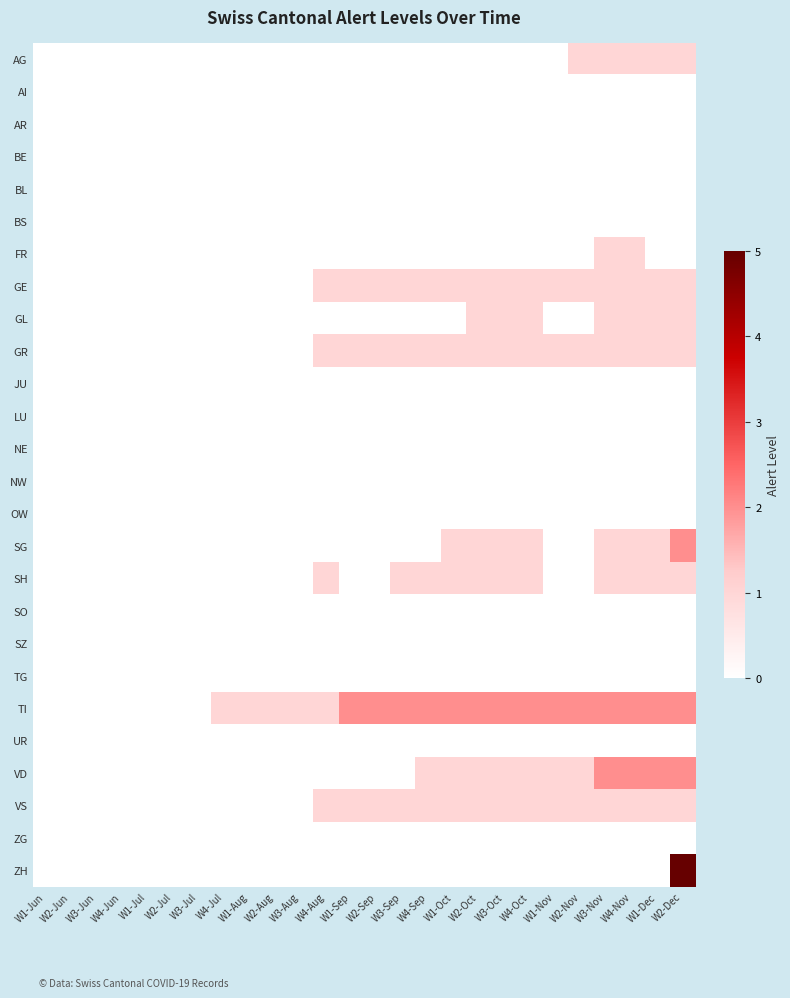

Reading right to left, transcribe all the data shown in this chart.

AG: W2-Dec=1	W1-Dec=1	W4-Nov=1	W3-Nov=1	W2-Nov=1	W1-Nov=0	W4-Oct=0	W3-Oct=0	W2-Oct=0	W1-Oct=0	W4-Sep=0	W3-Sep=0	W2-Sep=0	W1-Sep=0	W4-Aug=0	W3-Aug=0	W2-Aug=0	W1-Aug=0	W4-Jul=0	W3-Jul=0	W2-Jul=0	W1-Jul=0	W4-Jun=0	W3-Jun=0	W2-Jun=0	W1-Jun=0
AI: W2-Dec=0	W1-Dec=0	W4-Nov=0	W3-Nov=0	W2-Nov=0	W1-Nov=0	W4-Oct=0	W3-Oct=0	W2-Oct=0	W1-Oct=0	W4-Sep=0	W3-Sep=0	W2-Sep=0	W1-Sep=0	W4-Aug=0	W3-Aug=0	W2-Aug=0	W1-Aug=0	W4-Jul=0	W3-Jul=0	W2-Jul=0	W1-Jul=0	W4-Jun=0	W3-Jun=0	W2-Jun=0	W1-Jun=0
AR: W2-Dec=0	W1-Dec=0	W4-Nov=0	W3-Nov=0	W2-Nov=0	W1-Nov=0	W4-Oct=0	W3-Oct=0	W2-Oct=0	W1-Oct=0	W4-Sep=0	W3-Sep=0	W2-Sep=0	W1-Sep=0	W4-Aug=0	W3-Aug=0	W2-Aug=0	W1-Aug=0	W4-Jul=0	W3-Jul=0	W2-Jul=0	W1-Jul=0	W4-Jun=0	W3-Jun=0	W2-Jun=0	W1-Jun=0
BE: W2-Dec=0	W1-Dec=0	W4-Nov=0	W3-Nov=0	W2-Nov=0	W1-Nov=0	W4-Oct=0	W3-Oct=0	W2-Oct=0	W1-Oct=0	W4-Sep=0	W3-Sep=0	W2-Sep=0	W1-Sep=0	W4-Aug=0	W3-Aug=0	W2-Aug=0	W1-Aug=0	W4-Jul=0	W3-Jul=0	W2-Jul=0	W1-Jul=0	W4-Jun=0	W3-Jun=0	W2-Jun=0	W1-Jun=0
BL: W2-Dec=0	W1-Dec=0	W4-Nov=0	W3-Nov=0	W2-Nov=0	W1-Nov=0	W4-Oct=0	W3-Oct=0	W2-Oct=0	W1-Oct=0	W4-Sep=0	W3-Sep=0	W2-Sep=0	W1-Sep=0	W4-Aug=0	W3-Aug=0	W2-Aug=0	W1-Aug=0	W4-Jul=0	W3-Jul=0	W2-Jul=0	W1-Jul=0	W4-Jun=0	W3-Jun=0	W2-Jun=0	W1-Jun=0
BS: W2-Dec=0	W1-Dec=0	W4-Nov=0	W3-Nov=0	W2-Nov=0	W1-Nov=0	W4-Oct=0	W3-Oct=0	W2-Oct=0	W1-Oct=0	W4-Sep=0	W3-Sep=0	W2-Sep=0	W1-Sep=0	W4-Aug=0	W3-Aug=0	W2-Aug=0	W1-Aug=0	W4-Jul=0	W3-Jul=0	W2-Jul=0	W1-Jul=0	W4-Jun=0	W3-Jun=0	W2-Jun=0	W1-Jun=0
FR: W2-Dec=0	W1-Dec=0	W4-Nov=1	W3-Nov=1	W2-Nov=0	W1-Nov=0	W4-Oct=0	W3-Oct=0	W2-Oct=0	W1-Oct=0	W4-Sep=0	W3-Sep=0	W2-Sep=0	W1-Sep=0	W4-Aug=0	W3-Aug=0	W2-Aug=0	W1-Aug=0	W4-Jul=0	W3-Jul=0	W2-Jul=0	W1-Jul=0	W4-Jun=0	W3-Jun=0	W2-Jun=0	W1-Jun=0
GE: W2-Dec=1	W1-Dec=1	W4-Nov=1	W3-Nov=1	W2-Nov=1	W1-Nov=1	W4-Oct=1	W3-Oct=1	W2-Oct=1	W1-Oct=1	W4-Sep=1	W3-Sep=1	W2-Sep=1	W1-Sep=1	W4-Aug=1	W3-Aug=0	W2-Aug=0	W1-Aug=0	W4-Jul=0	W3-Jul=0	W2-Jul=0	W1-Jul=0	W4-Jun=0	W3-Jun=0	W2-Jun=0	W1-Jun=0
GL: W2-Dec=1	W1-Dec=1	W4-Nov=1	W3-Nov=1	W2-Nov=0	W1-Nov=0	W4-Oct=1	W3-Oct=1	W2-Oct=1	W1-Oct=0	W4-Sep=0	W3-Sep=0	W2-Sep=0	W1-Sep=0	W4-Aug=0	W3-Aug=0	W2-Aug=0	W1-Aug=0	W4-Jul=0	W3-Jul=0	W2-Jul=0	W1-Jul=0	W4-Jun=0	W3-Jun=0	W2-Jun=0	W1-Jun=0
GR: W2-Dec=1	W1-Dec=1	W4-Nov=1	W3-Nov=1	W2-Nov=1	W1-Nov=1	W4-Oct=1	W3-Oct=1	W2-Oct=1	W1-Oct=1	W4-Sep=1	W3-Sep=1	W2-Sep=1	W1-Sep=1	W4-Aug=1	W3-Aug=0	W2-Aug=0	W1-Aug=0	W4-Jul=0	W3-Jul=0	W2-Jul=0	W1-Jul=0	W4-Jun=0	W3-Jun=0	W2-Jun=0	W1-Jun=0
JU: W2-Dec=0	W1-Dec=0	W4-Nov=0	W3-Nov=0	W2-Nov=0	W1-Nov=0	W4-Oct=0	W3-Oct=0	W2-Oct=0	W1-Oct=0	W4-Sep=0	W3-Sep=0	W2-Sep=0	W1-Sep=0	W4-Aug=0	W3-Aug=0	W2-Aug=0	W1-Aug=0	W4-Jul=0	W3-Jul=0	W2-Jul=0	W1-Jul=0	W4-Jun=0	W3-Jun=0	W2-Jun=0	W1-Jun=0
LU: W2-Dec=0	W1-Dec=0	W4-Nov=0	W3-Nov=0	W2-Nov=0	W1-Nov=0	W4-Oct=0	W3-Oct=0	W2-Oct=0	W1-Oct=0	W4-Sep=0	W3-Sep=0	W2-Sep=0	W1-Sep=0	W4-Aug=0	W3-Aug=0	W2-Aug=0	W1-Aug=0	W4-Jul=0	W3-Jul=0	W2-Jul=0	W1-Jul=0	W4-Jun=0	W3-Jun=0	W2-Jun=0	W1-Jun=0
NE: W2-Dec=0	W1-Dec=0	W4-Nov=0	W3-Nov=0	W2-Nov=0	W1-Nov=0	W4-Oct=0	W3-Oct=0	W2-Oct=0	W1-Oct=0	W4-Sep=0	W3-Sep=0	W2-Sep=0	W1-Sep=0	W4-Aug=0	W3-Aug=0	W2-Aug=0	W1-Aug=0	W4-Jul=0	W3-Jul=0	W2-Jul=0	W1-Jul=0	W4-Jun=0	W3-Jun=0	W2-Jun=0	W1-Jun=0
NW: W2-Dec=0	W1-Dec=0	W4-Nov=0	W3-Nov=0	W2-Nov=0	W1-Nov=0	W4-Oct=0	W3-Oct=0	W2-Oct=0	W1-Oct=0	W4-Sep=0	W3-Sep=0	W2-Sep=0	W1-Sep=0	W4-Aug=0	W3-Aug=0	W2-Aug=0	W1-Aug=0	W4-Jul=0	W3-Jul=0	W2-Jul=0	W1-Jul=0	W4-Jun=0	W3-Jun=0	W2-Jun=0	W1-Jun=0
OW: W2-Dec=0	W1-Dec=0	W4-Nov=0	W3-Nov=0	W2-Nov=0	W1-Nov=0	W4-Oct=0	W3-Oct=0	W2-Oct=0	W1-Oct=0	W4-Sep=0	W3-Sep=0	W2-Sep=0	W1-Sep=0	W4-Aug=0	W3-Aug=0	W2-Aug=0	W1-Aug=0	W4-Jul=0	W3-Jul=0	W2-Jul=0	W1-Jul=0	W4-Jun=0	W3-Jun=0	W2-Jun=0	W1-Jun=0
SG: W2-Dec=2	W1-Dec=1	W4-Nov=1	W3-Nov=1	W2-Nov=0	W1-Nov=0	W4-Oct=1	W3-Oct=1	W2-Oct=1	W1-Oct=1	W4-Sep=0	W3-Sep=0	W2-Sep=0	W1-Sep=0	W4-Aug=0	W3-Aug=0	W2-Aug=0	W1-Aug=0	W4-Jul=0	W3-Jul=0	W2-Jul=0	W1-Jul=0	W4-Jun=0	W3-Jun=0	W2-Jun=0	W1-Jun=0
SH: W2-Dec=1	W1-Dec=1	W4-Nov=1	W3-Nov=1	W2-Nov=0	W1-Nov=0	W4-Oct=1	W3-Oct=1	W2-Oct=1	W1-Oct=1	W4-Sep=1	W3-Sep=1	W2-Sep=0	W1-Sep=0	W4-Aug=1	W3-Aug=0	W2-Aug=0	W1-Aug=0	W4-Jul=0	W3-Jul=0	W2-Jul=0	W1-Jul=0	W4-Jun=0	W3-Jun=0	W2-Jun=0	W1-Jun=0
SO: W2-Dec=0	W1-Dec=0	W4-Nov=0	W3-Nov=0	W2-Nov=0	W1-Nov=0	W4-Oct=0	W3-Oct=0	W2-Oct=0	W1-Oct=0	W4-Sep=0	W3-Sep=0	W2-Sep=0	W1-Sep=0	W4-Aug=0	W3-Aug=0	W2-Aug=0	W1-Aug=0	W4-Jul=0	W3-Jul=0	W2-Jul=0	W1-Jul=0	W4-Jun=0	W3-Jun=0	W2-Jun=0	W1-Jun=0
SZ: W2-Dec=0	W1-Dec=0	W4-Nov=0	W3-Nov=0	W2-Nov=0	W1-Nov=0	W4-Oct=0	W3-Oct=0	W2-Oct=0	W1-Oct=0	W4-Sep=0	W3-Sep=0	W2-Sep=0	W1-Sep=0	W4-Aug=0	W3-Aug=0	W2-Aug=0	W1-Aug=0	W4-Jul=0	W3-Jul=0	W2-Jul=0	W1-Jul=0	W4-Jun=0	W3-Jun=0	W2-Jun=0	W1-Jun=0
TG: W2-Dec=0	W1-Dec=0	W4-Nov=0	W3-Nov=0	W2-Nov=0	W1-Nov=0	W4-Oct=0	W3-Oct=0	W2-Oct=0	W1-Oct=0	W4-Sep=0	W3-Sep=0	W2-Sep=0	W1-Sep=0	W4-Aug=0	W3-Aug=0	W2-Aug=0	W1-Aug=0	W4-Jul=0	W3-Jul=0	W2-Jul=0	W1-Jul=0	W4-Jun=0	W3-Jun=0	W2-Jun=0	W1-Jun=0
TI: W2-Dec=2	W1-Dec=2	W4-Nov=2	W3-Nov=2	W2-Nov=2	W1-Nov=2	W4-Oct=2	W3-Oct=2	W2-Oct=2	W1-Oct=2	W4-Sep=2	W3-Sep=2	W2-Sep=2	W1-Sep=2	W4-Aug=1	W3-Aug=1	W2-Aug=1	W1-Aug=1	W4-Jul=1	W3-Jul=0	W2-Jul=0	W1-Jul=0	W4-Jun=0	W3-Jun=0	W2-Jun=0	W1-Jun=0
UR: W2-Dec=0	W1-Dec=0	W4-Nov=0	W3-Nov=0	W2-Nov=0	W1-Nov=0	W4-Oct=0	W3-Oct=0	W2-Oct=0	W1-Oct=0	W4-Sep=0	W3-Sep=0	W2-Sep=0	W1-Sep=0	W4-Aug=0	W3-Aug=0	W2-Aug=0	W1-Aug=0	W4-Jul=0	W3-Jul=0	W2-Jul=0	W1-Jul=0	W4-Jun=0	W3-Jun=0	W2-Jun=0	W1-Jun=0
VD: W2-Dec=2	W1-Dec=2	W4-Nov=2	W3-Nov=2	W2-Nov=1	W1-Nov=1	W4-Oct=1	W3-Oct=1	W2-Oct=1	W1-Oct=1	W4-Sep=1	W3-Sep=0	W2-Sep=0	W1-Sep=0	W4-Aug=0	W3-Aug=0	W2-Aug=0	W1-Aug=0	W4-Jul=0	W3-Jul=0	W2-Jul=0	W1-Jul=0	W4-Jun=0	W3-Jun=0	W2-Jun=0	W1-Jun=0
VS: W2-Dec=1	W1-Dec=1	W4-Nov=1	W3-Nov=1	W2-Nov=1	W1-Nov=1	W4-Oct=1	W3-Oct=1	W2-Oct=1	W1-Oct=1	W4-Sep=1	W3-Sep=1	W2-Sep=1	W1-Sep=1	W4-Aug=1	W3-Aug=0	W2-Aug=0	W1-Aug=0	W4-Jul=0	W3-Jul=0	W2-Jul=0	W1-Jul=0	W4-Jun=0	W3-Jun=0	W2-Jun=0	W1-Jun=0
ZG: W2-Dec=0	W1-Dec=0	W4-Nov=0	W3-Nov=0	W2-Nov=0	W1-Nov=0	W4-Oct=0	W3-Oct=0	W2-Oct=0	W1-Oct=0	W4-Sep=0	W3-Sep=0	W2-Sep=0	W1-Sep=0	W4-Aug=0	W3-Aug=0	W2-Aug=0	W1-Aug=0	W4-Jul=0	W3-Jul=0	W2-Jul=0	W1-Jul=0	W4-Jun=0	W3-Jun=0	W2-Jun=0	W1-Jun=0
ZH: W2-Dec=5	W1-Dec=0	W4-Nov=0	W3-Nov=0	W2-Nov=0	W1-Nov=0	W4-Oct=0	W3-Oct=0	W2-Oct=0	W1-Oct=0	W4-Sep=0	W3-Sep=0	W2-Sep=0	W1-Sep=0	W4-Aug=0	W3-Aug=0	W2-Aug=0	W1-Aug=0	W4-Jul=0	W3-Jul=0	W2-Jul=0	W1-Jul=0	W4-Jun=0	W3-Jun=0	W2-Jun=0	W1-Jun=0